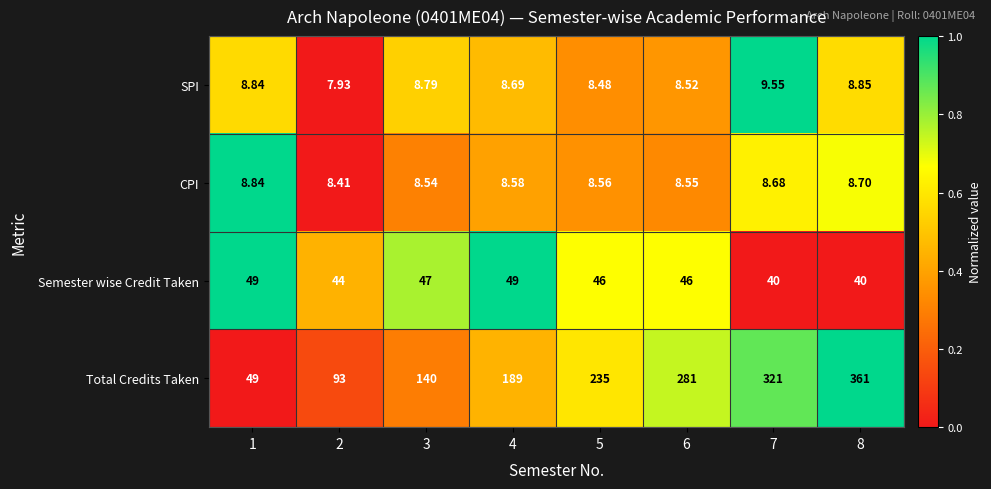

What is the spread (max minus min) of values at 7?

312.3